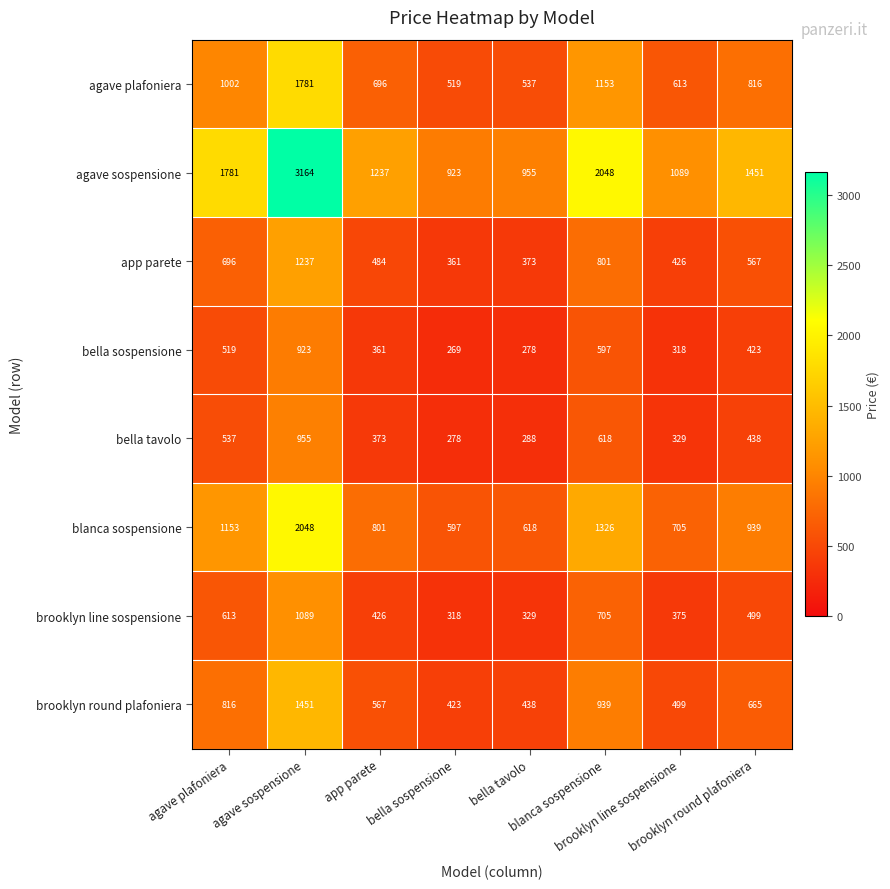

Count the number of data series in this chart.

8